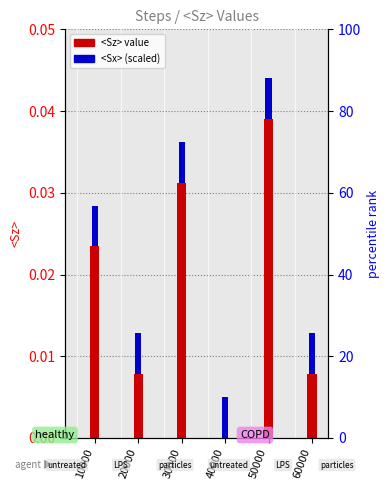

Which series has the largest range (max minus min)?

<Sz>